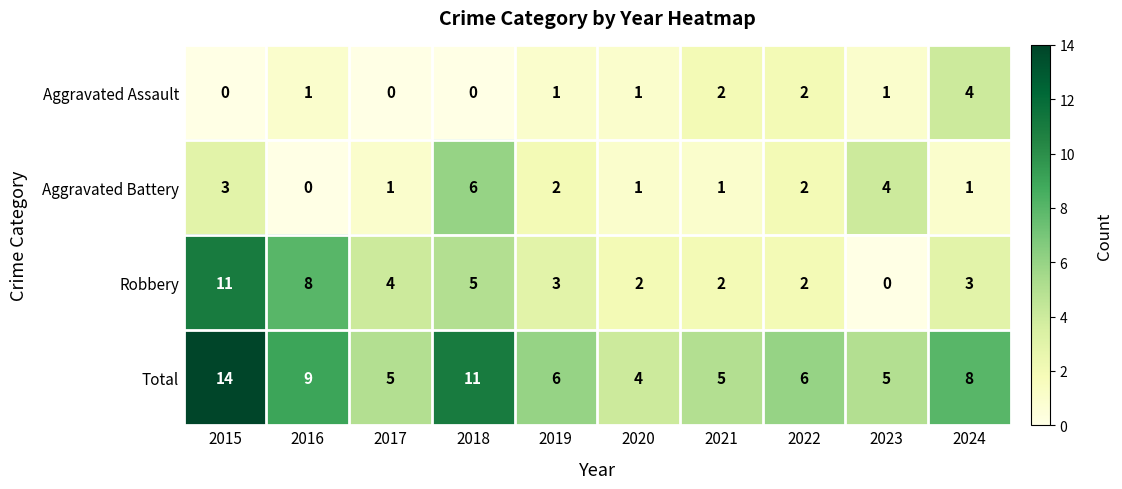

At which label does Aggravated Battery first exceed 2?

2015